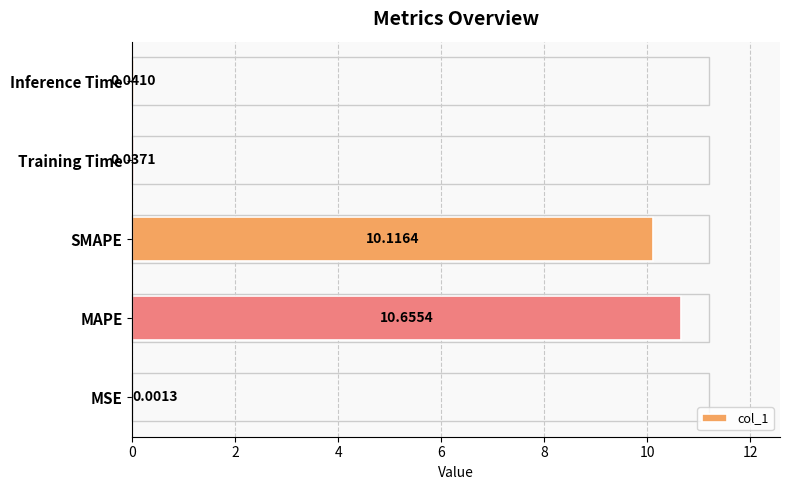

What is the sum of the values at Inference Time and MAPE?

10.7